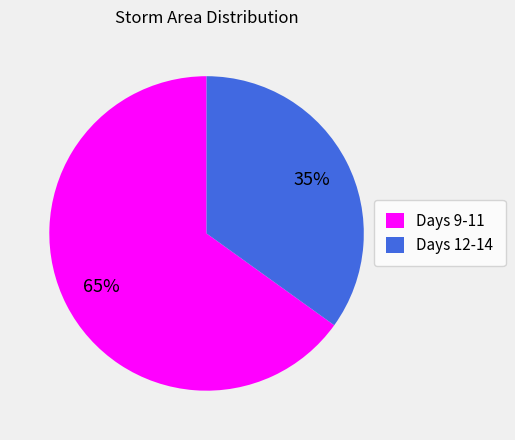

Is the sum of Days 9-11 and Days 12-14 greater than half?

Yes